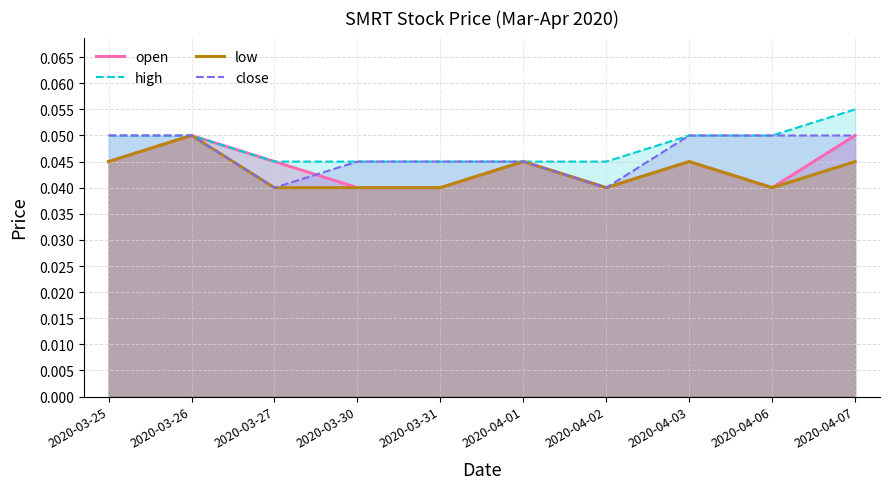

How many lines are shown in the chart?

4